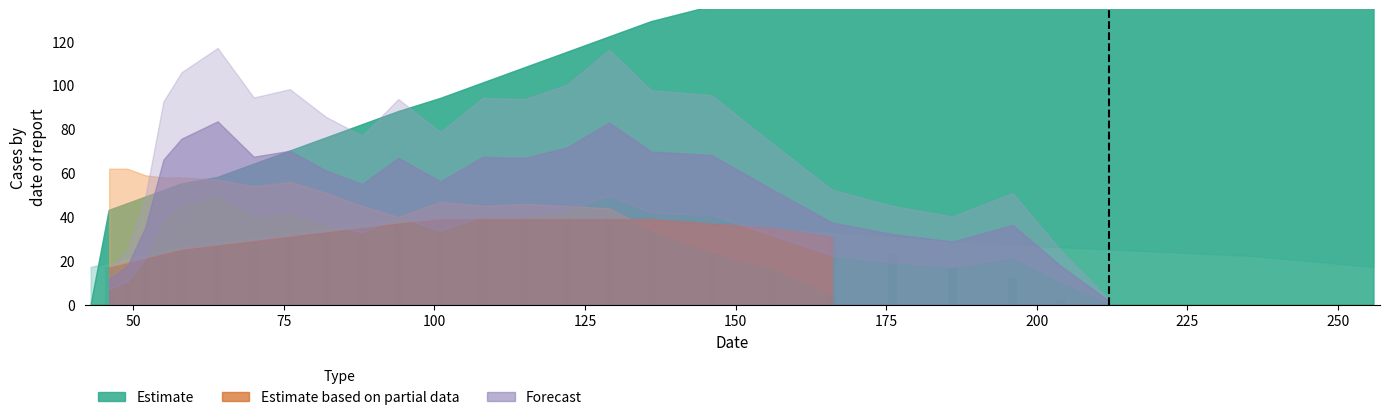

What is the maximum value shown in the chart?

39